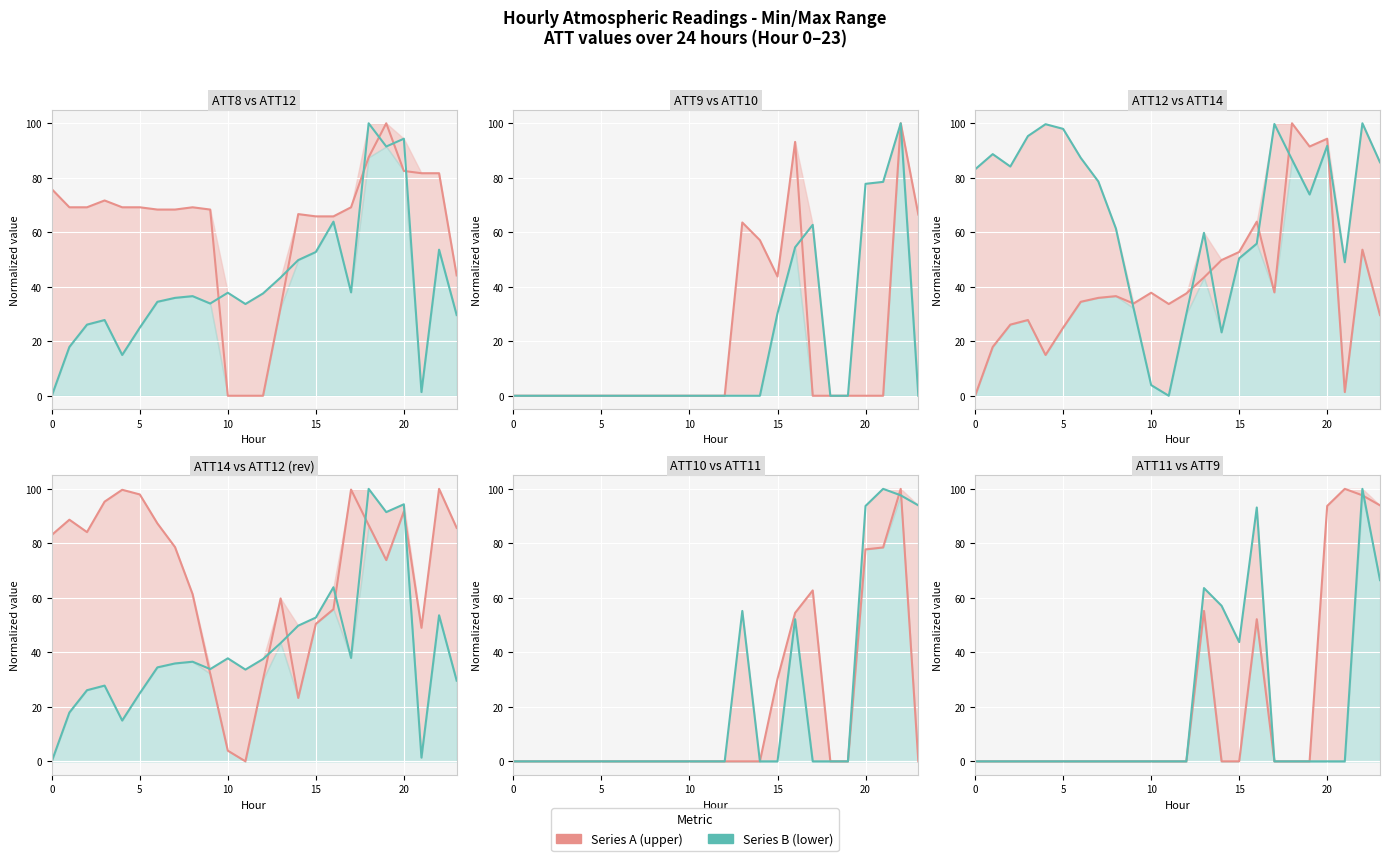

Is the value of ATT8 at 5 greater than the value of ATT14 at 13?

Yes